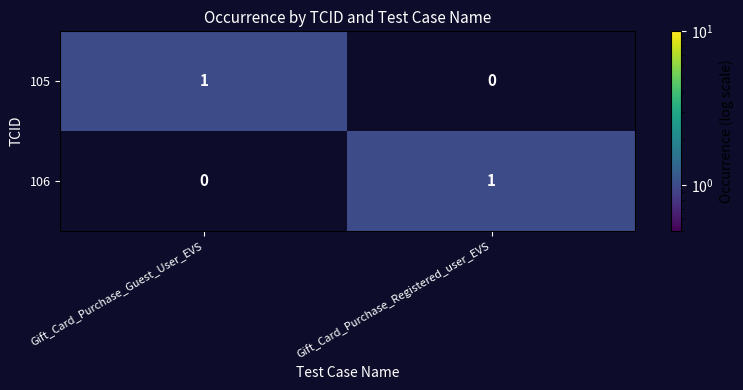

What is the spread (max minus min) of values at Gift_Card_Purchase_Guest_User_EVS?

1